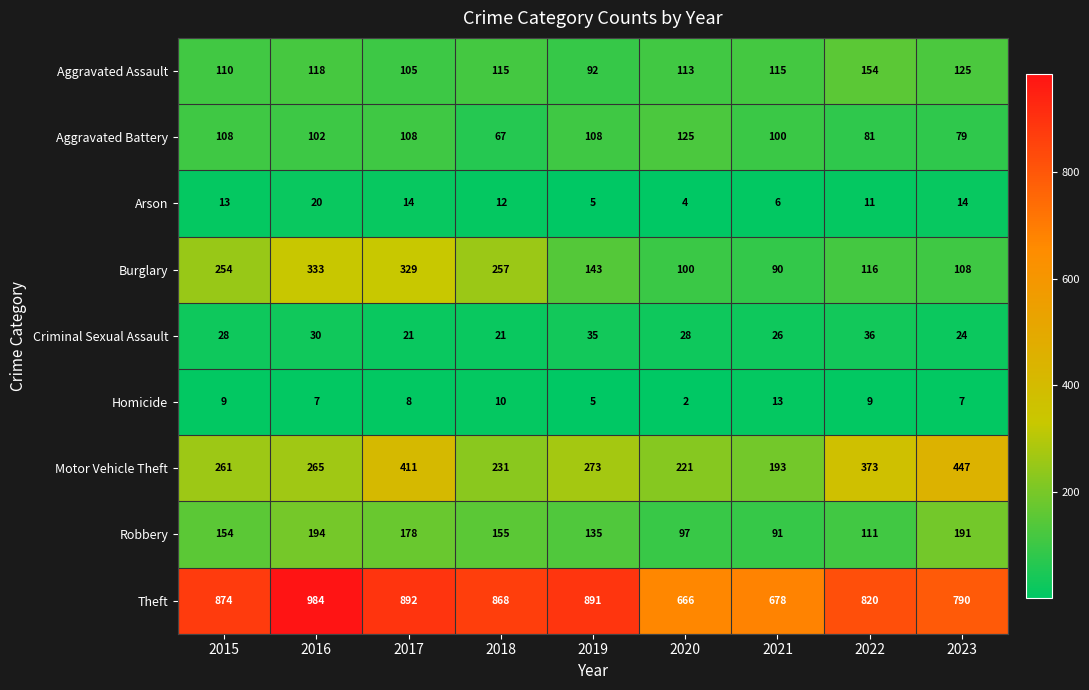

What is the difference between the highest and lowest values at 2016?

977